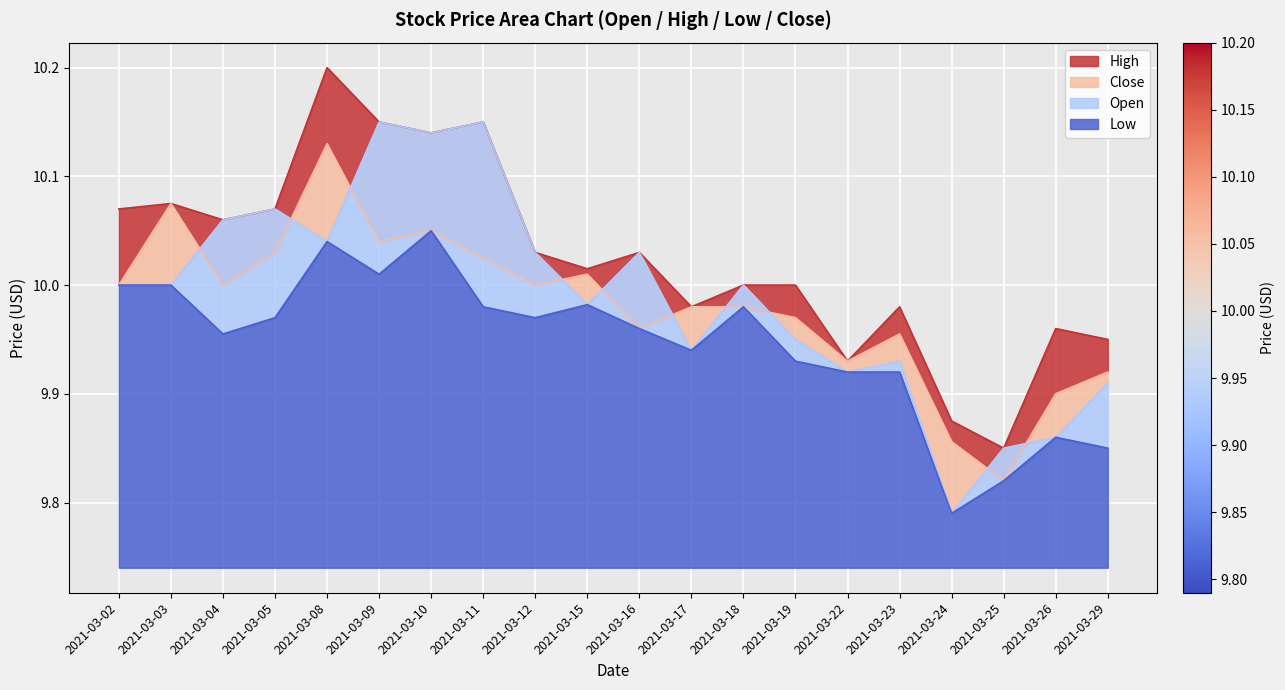

What is the sum of all Open values?

199.8